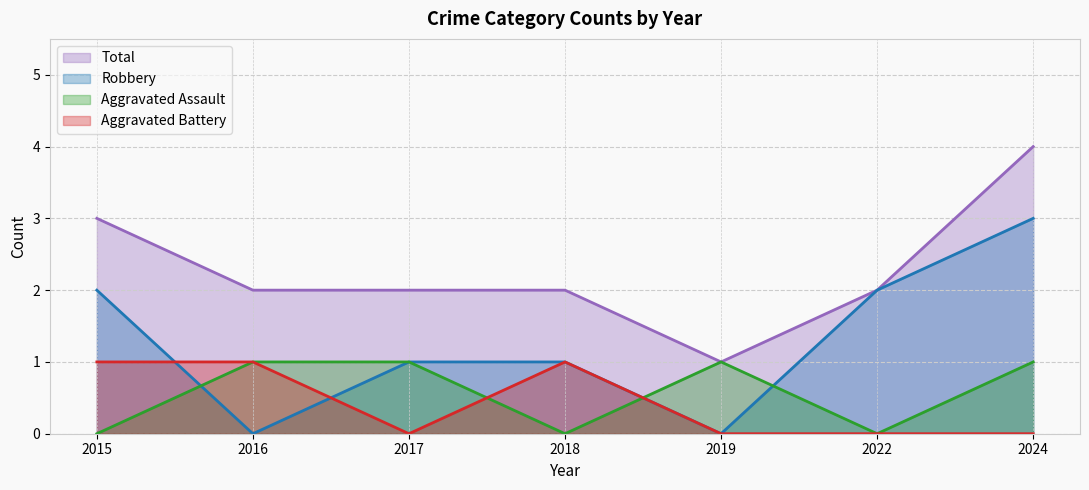

Reading left to right, list all the values displayed in this chart.

Aggravated Assault: 2015=0	2016=1	2017=1	2018=0	2019=1	2022=0	2024=1
Aggravated Battery: 2015=1	2016=1	2017=0	2018=1	2019=0	2022=0	2024=0
Robbery: 2015=2	2016=0	2017=1	2018=1	2019=0	2022=2	2024=3
Total: 2015=3	2016=2	2017=2	2018=2	2019=1	2022=2	2024=4